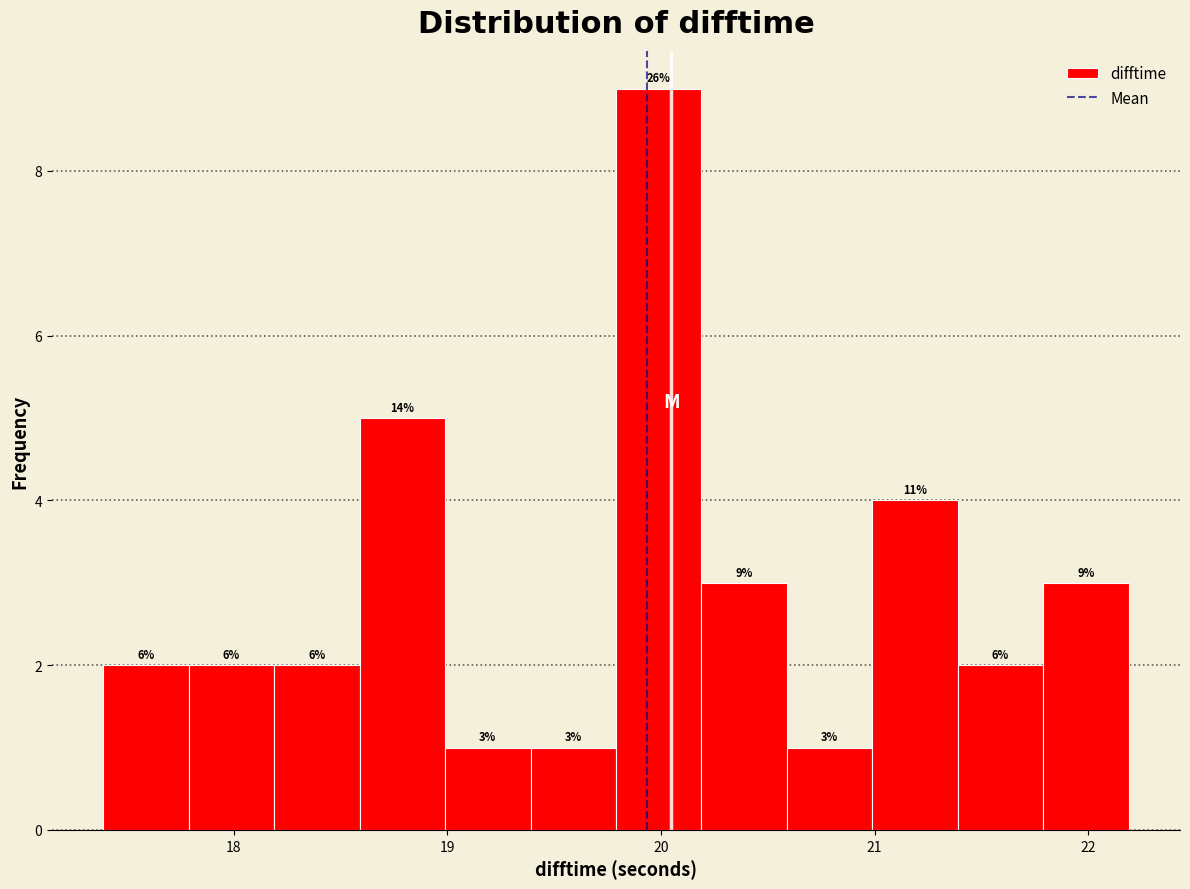

Read against the x-axis, roughly where is the centre of the tallest bar?

20.0